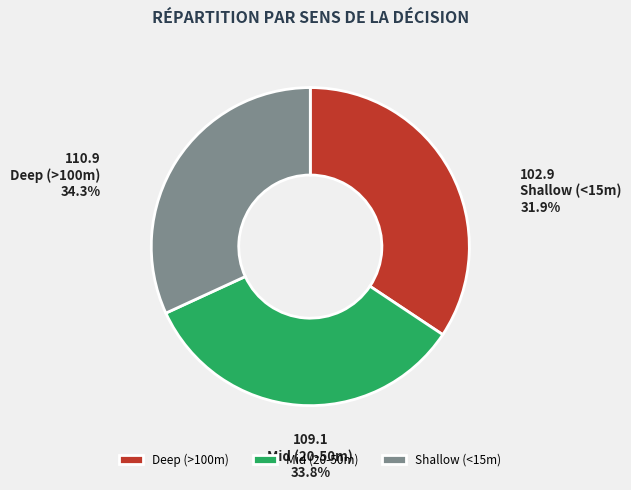

Rank the categories by value from highest to lowest.

Deep (>100m), Mid (20-50m), Shallow (<15m)